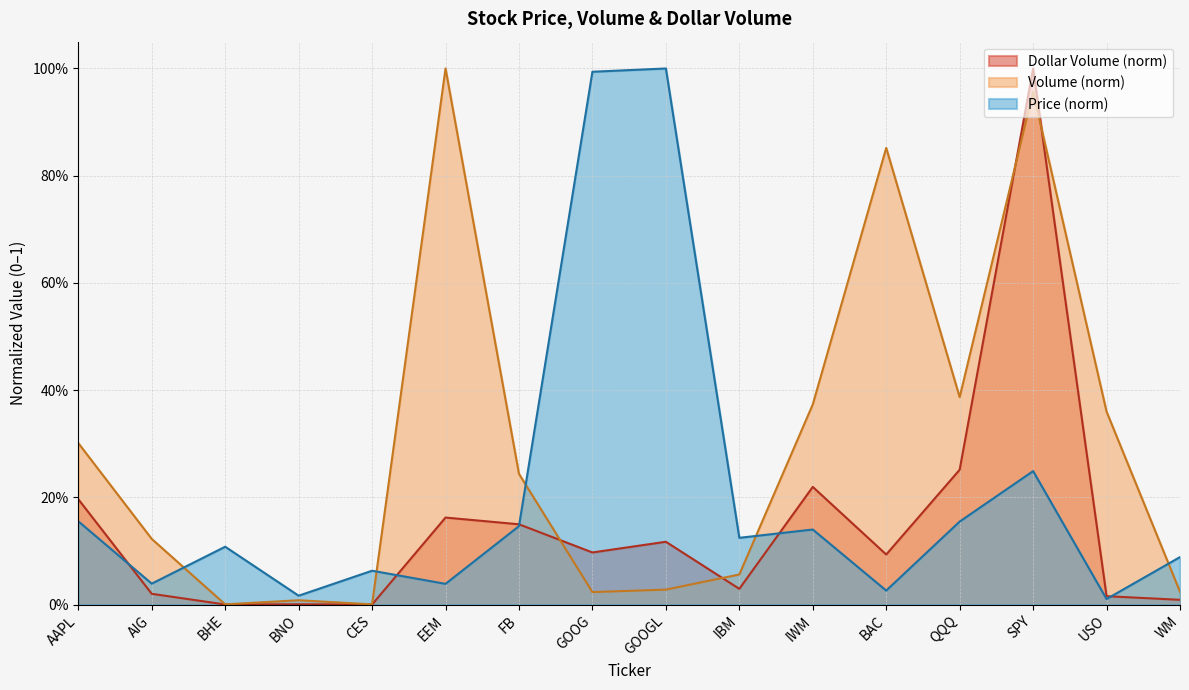

What is the difference between the Volume_B values at CES and SPY?

1.0